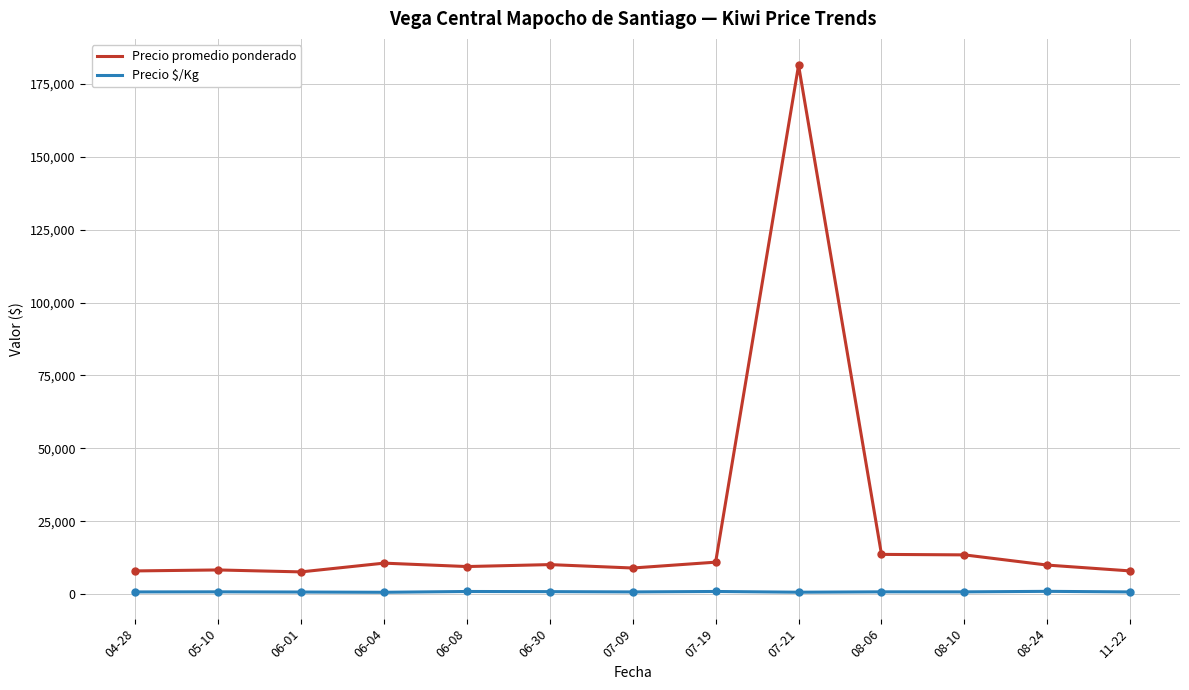

What are all the series names shown in the legend?

Precio promedio ponderado, Precio $/Kg